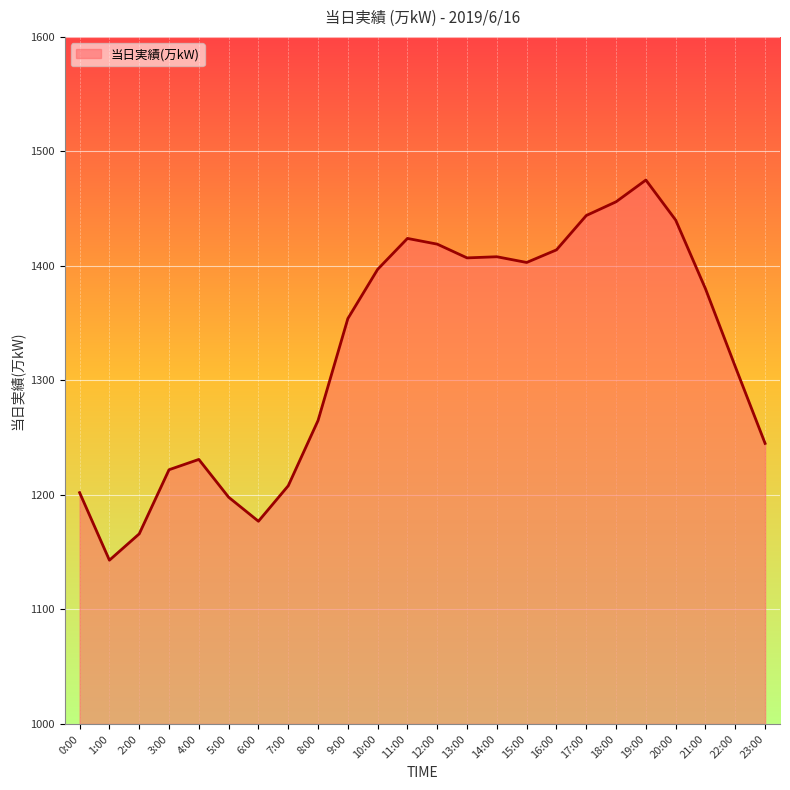

Which label corresponds to the largest value in the chart?

19:00